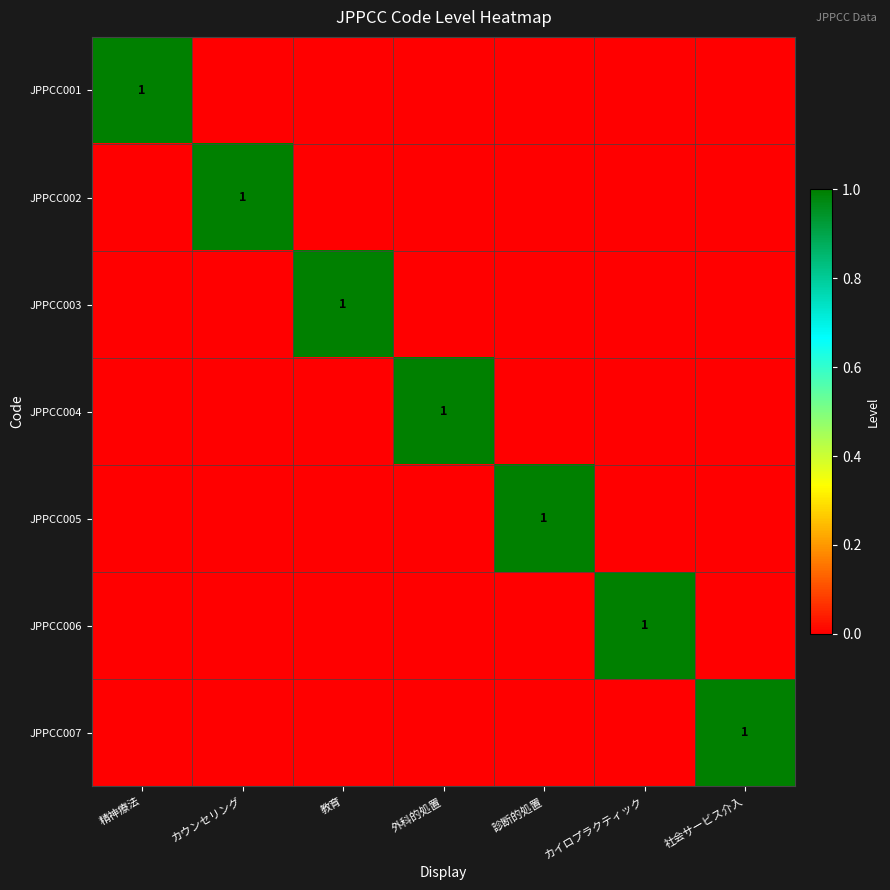

Between 精神療法 and カイロプラクティック, which series saw the biggest shift?

JPPCC001